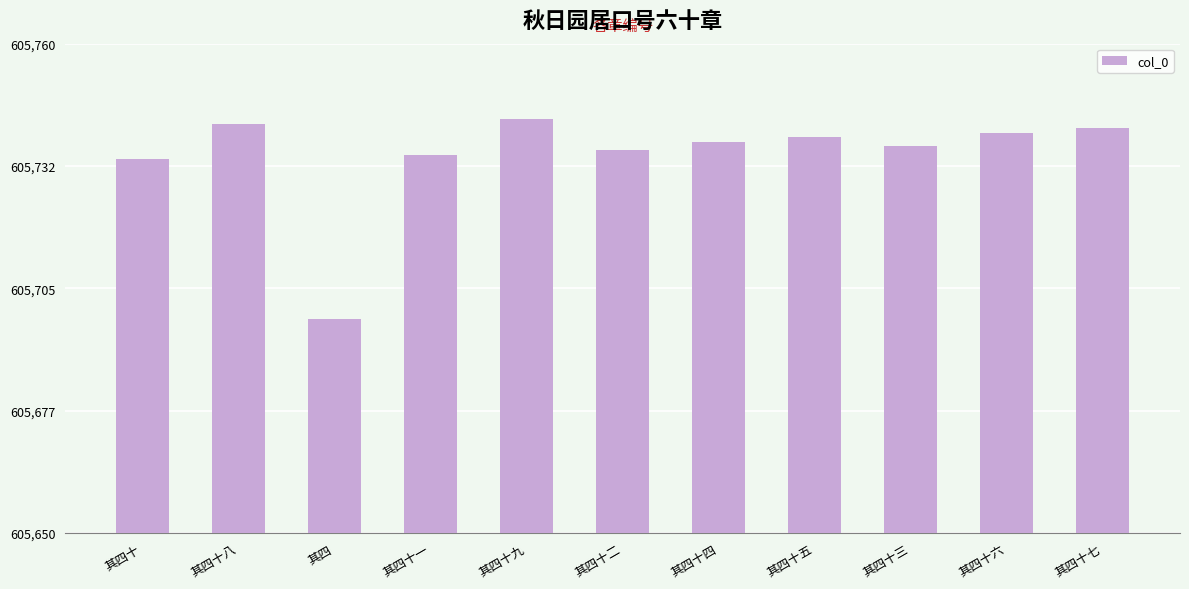

What is the value of the 7th bar from the left?

605738